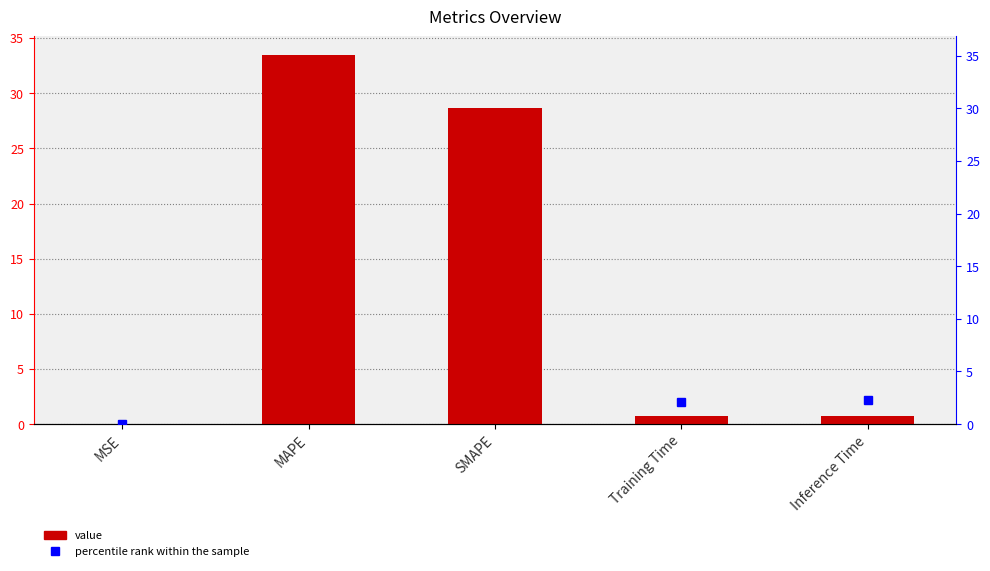

What is the label of the 2nd bar from the right?

Training Time